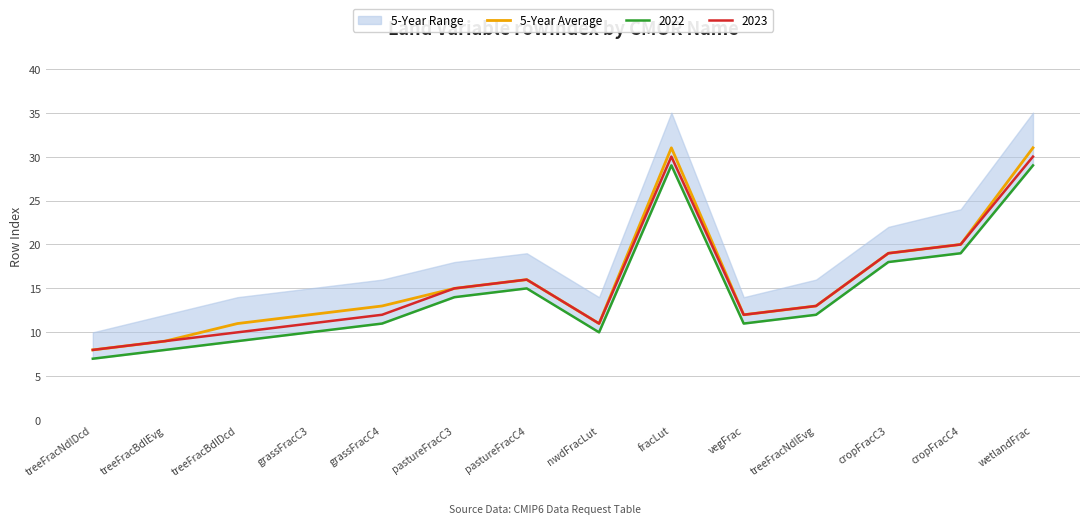

How many lines are shown in the chart?

1